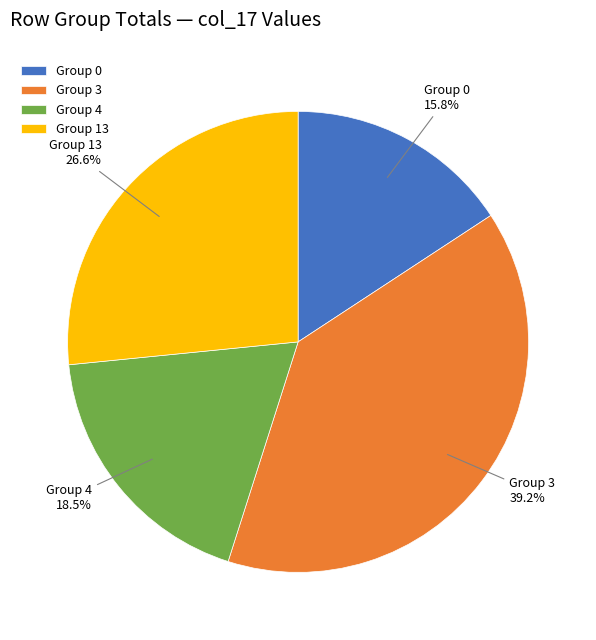

To the nearest percent, what is the difference between the largest and smallest slice percentages?

23%